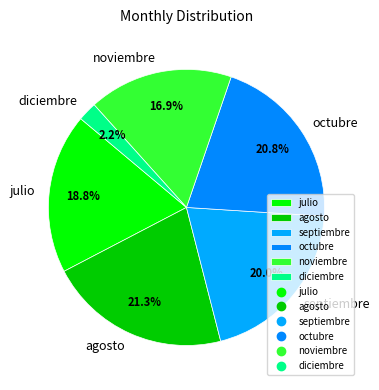

To the nearest percent, what percentage of the pie is agosto?

21%